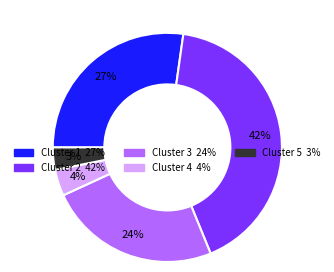

How many segments does this pie chart have?

5